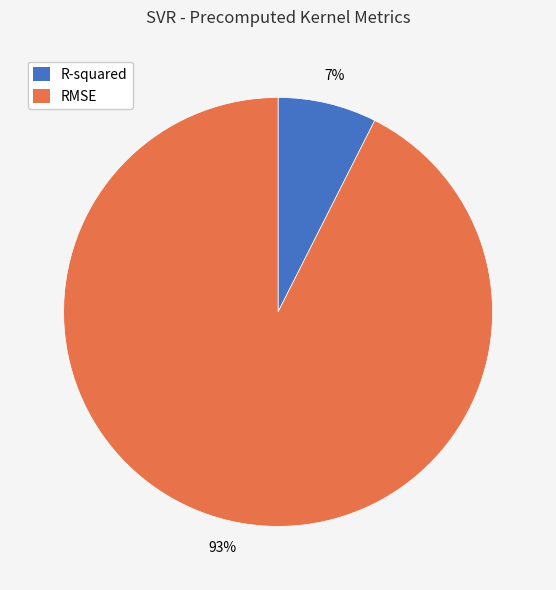

Which slice is the smallest?

R-squared